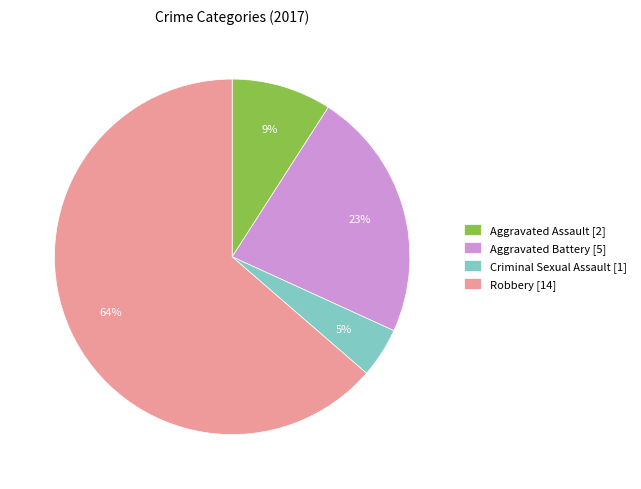

Between Aggravated Battery [5] and Robbery [14], which is larger?

Robbery [14]